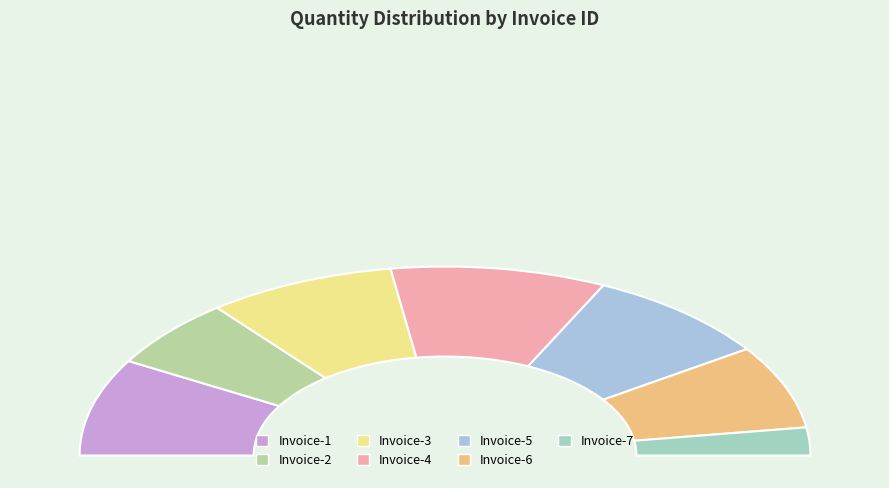

To the nearest percent, what is the difference between the largest and smallest slice percentages?

14%